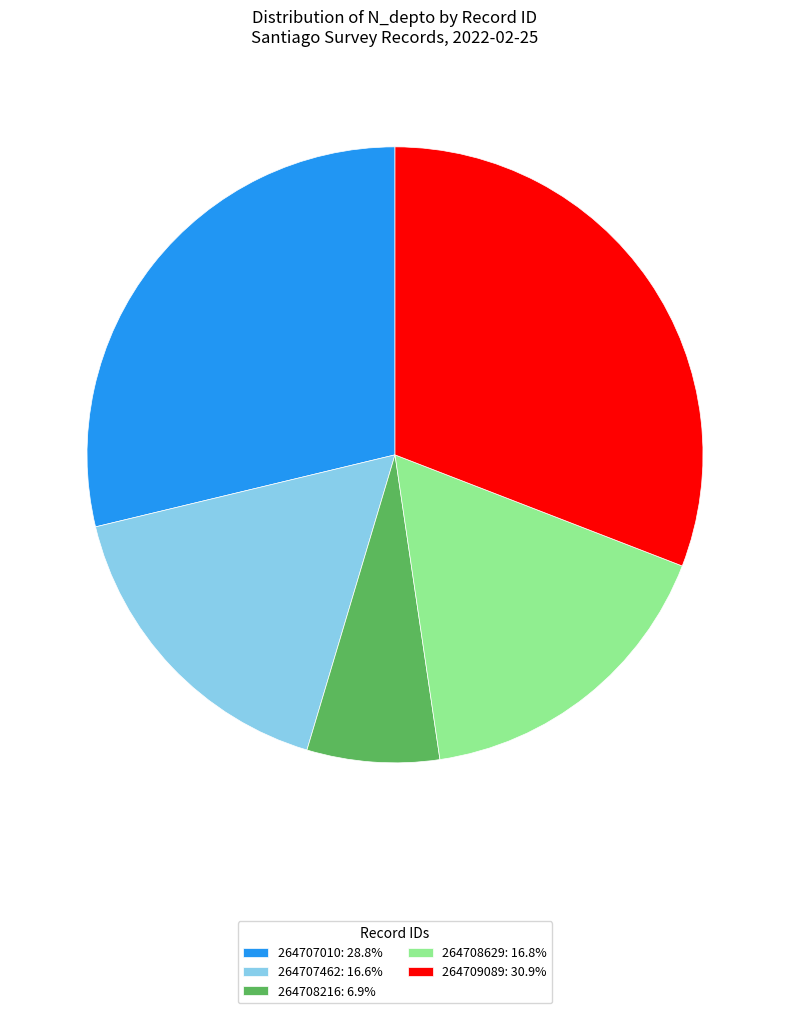

What is the smallest slice in the pie chart?

264708216